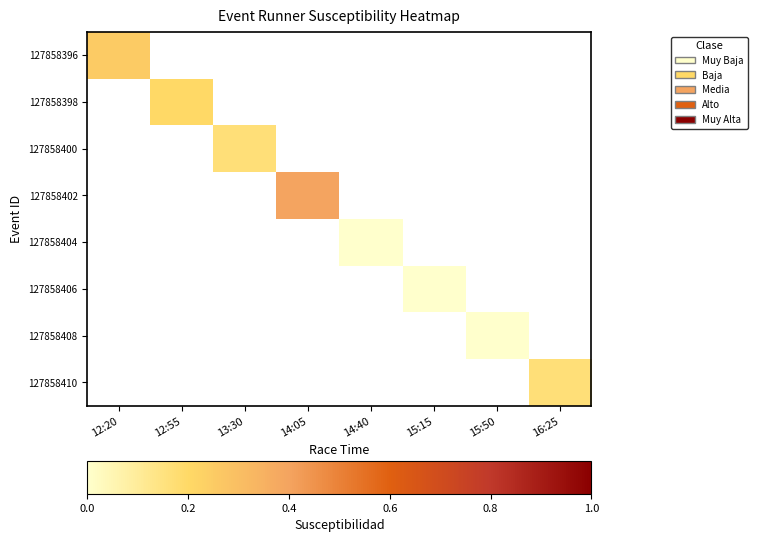

At 13:30, list the series in order from smallest to largest.

127858396, 127858398, 127858400, 127858402, 127858404, 127858406, 127858408, 127858410